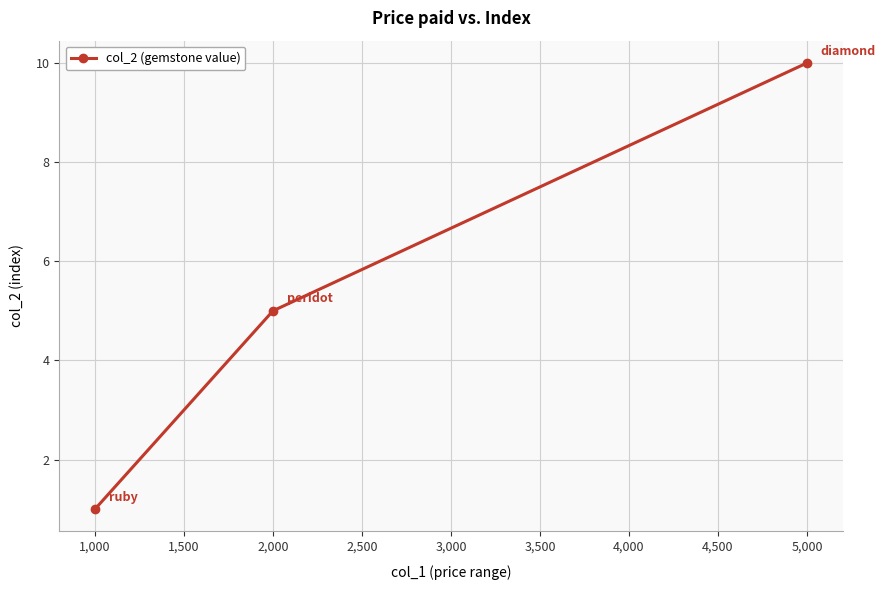

List the labels in order of value, largest first.

5,000, 2,000, 1,000